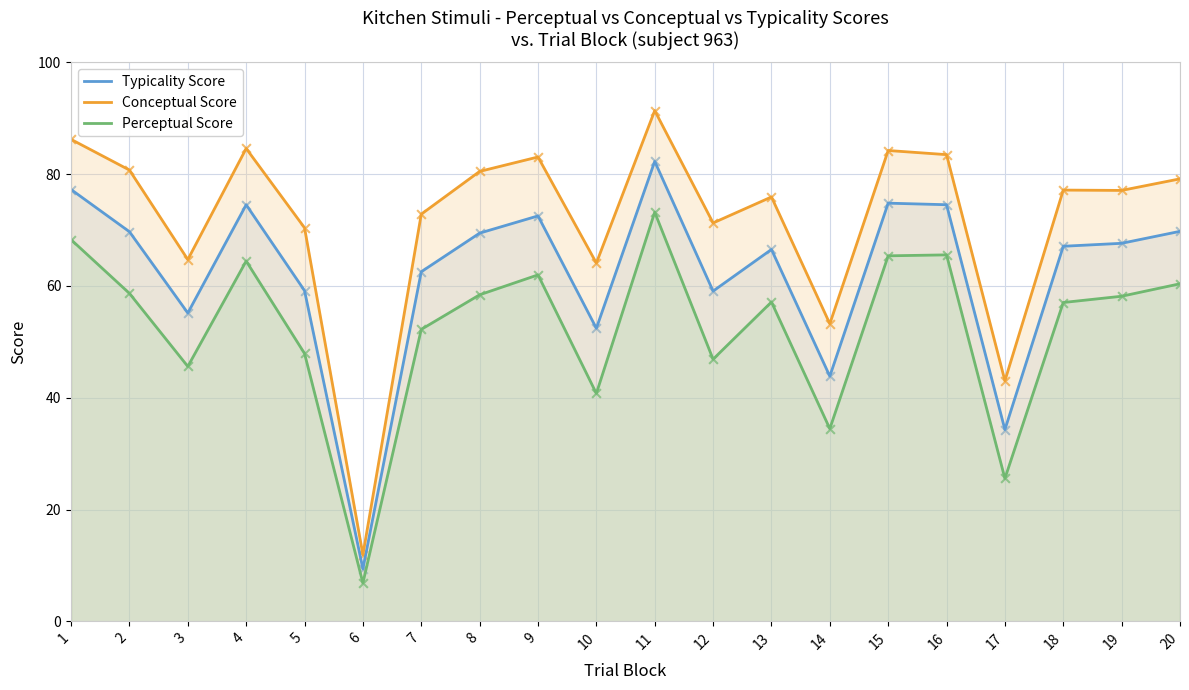

Which series reaches the maximum Y coordinate?

Conceptual Score